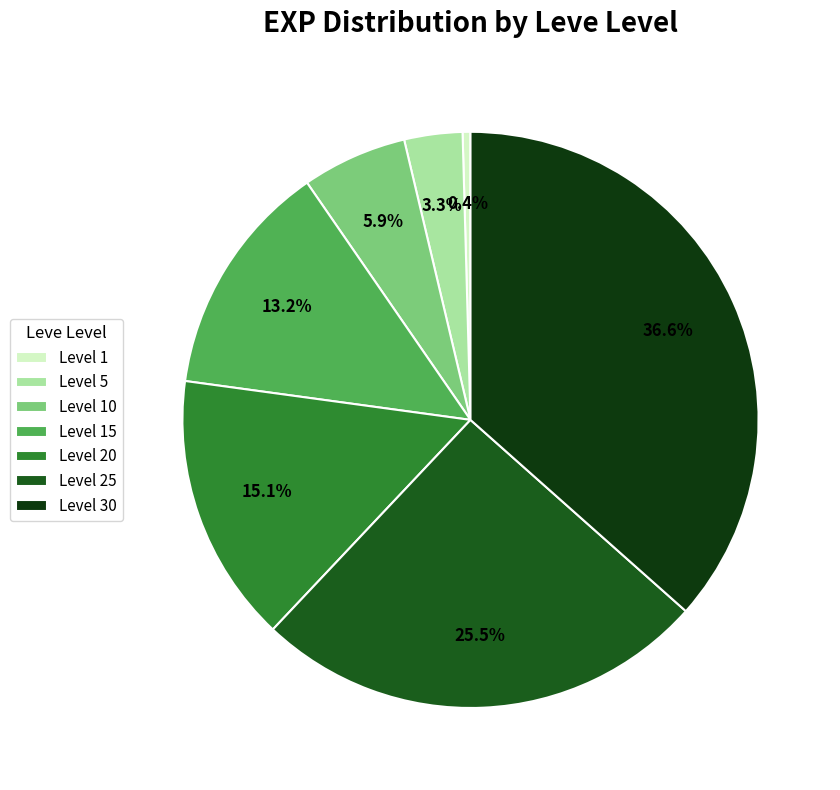

How many segments does this pie chart have?

7